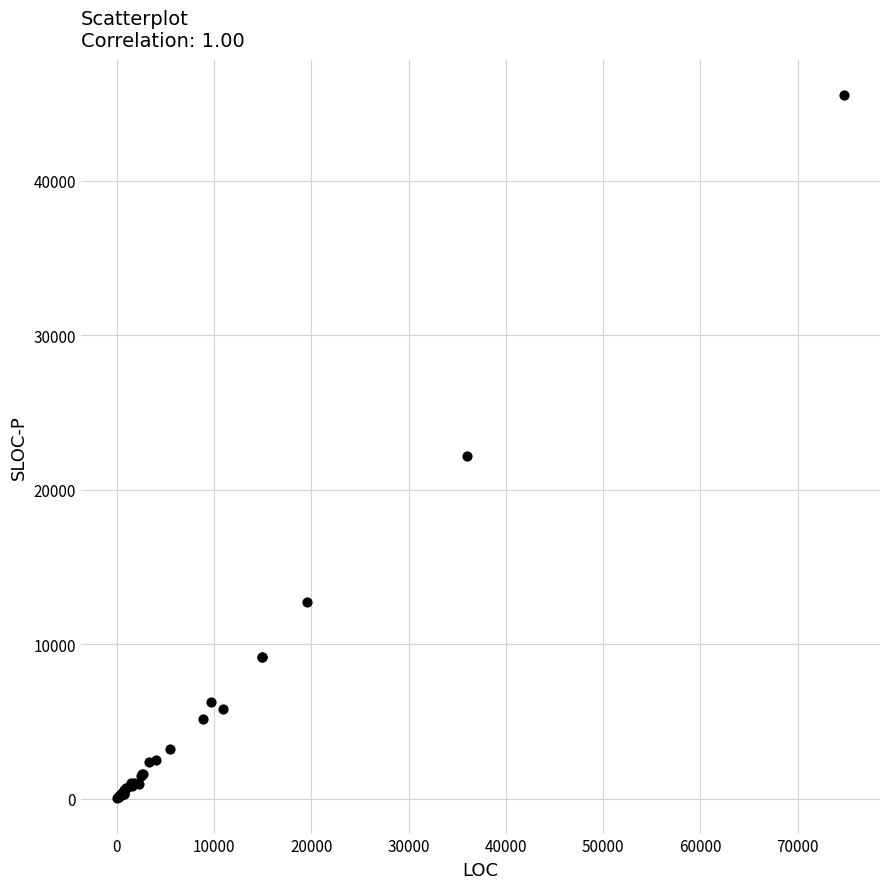

What Y value in the scatter plot is closest to 22789?

22208